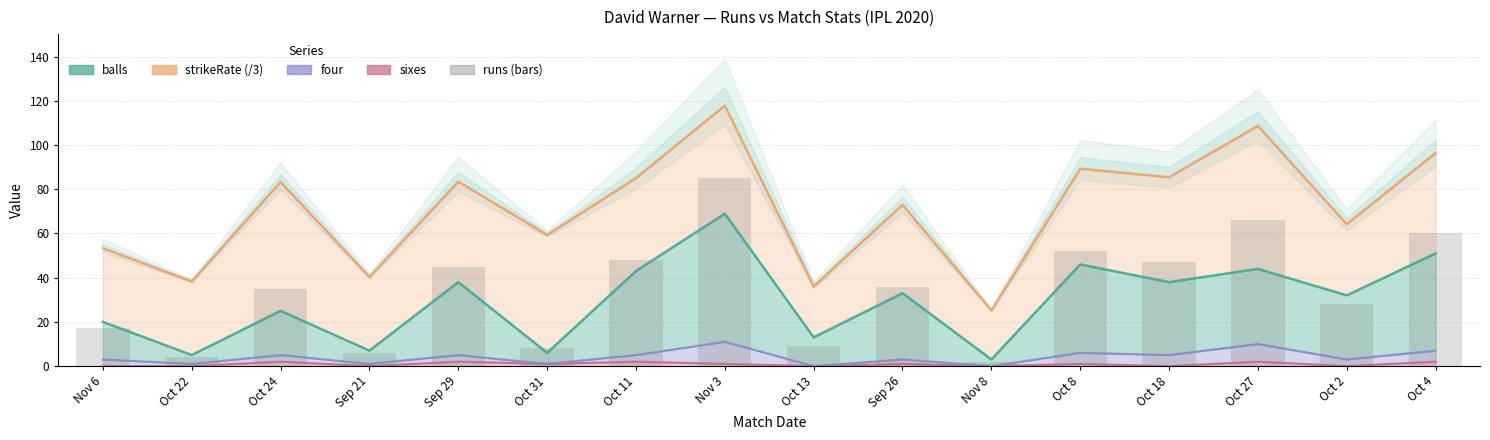

What is the difference between the runs values at Oct 18 and Oct 13?

38